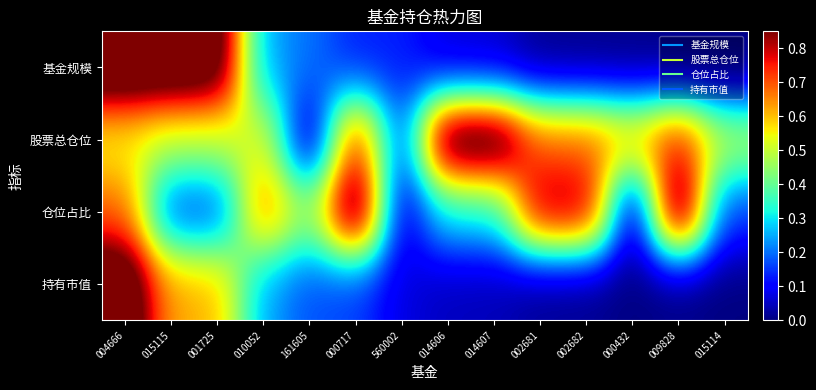

Reading left to right, what are all the values shown in this chart?

基金规模: 004666=1.0	015115=1.0	001725=1.0	010052=0.2	161605=0.2	000717=0.1	560002=0.1	014606=0.1	014607=0.1	002681=0.0	002682=0.0	000432=0.0	009828=0.0	015114=0.0
股票总仓位: 004666=0.5	015115=0.5	001725=0.5	010052=0.5	161605=0.0	000717=0.8	560002=0.2	014606=1.0	014607=1.0	002681=0.7	002682=0.7	000432=0.6	009828=0.8	015114=0.5
仓位占比: 004666=0.7	015115=0.2	001725=0.2	010052=0.7	161605=0.4	000717=1.0	560002=0.0	014606=0.3	014607=0.3	002681=0.8	002682=0.8	000432=0.0	009828=1.0	015114=0.2
持有市值: 004666=1.0	015115=0.6	001725=0.6	010052=0.2	161605=0.2	000717=0.2	560002=0.1	014606=0.0	014607=0.0	002681=0.0	002682=0.0	000432=0.0	009828=0.0	015114=0.0